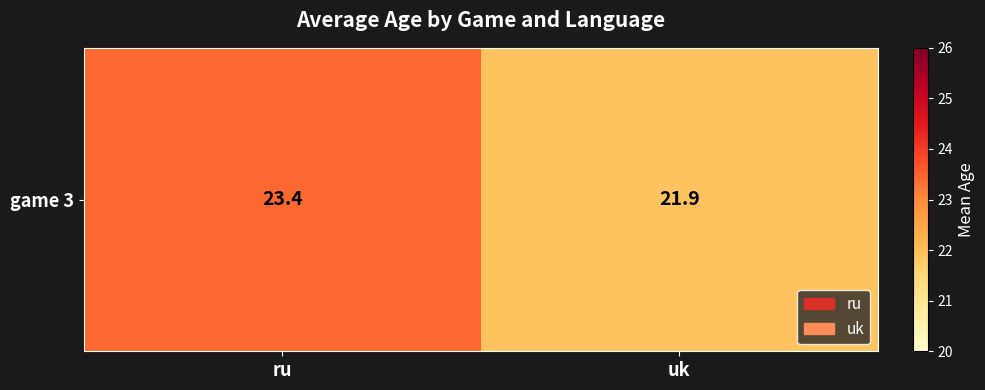

What is the difference between the maximum and minimum values?

1.5